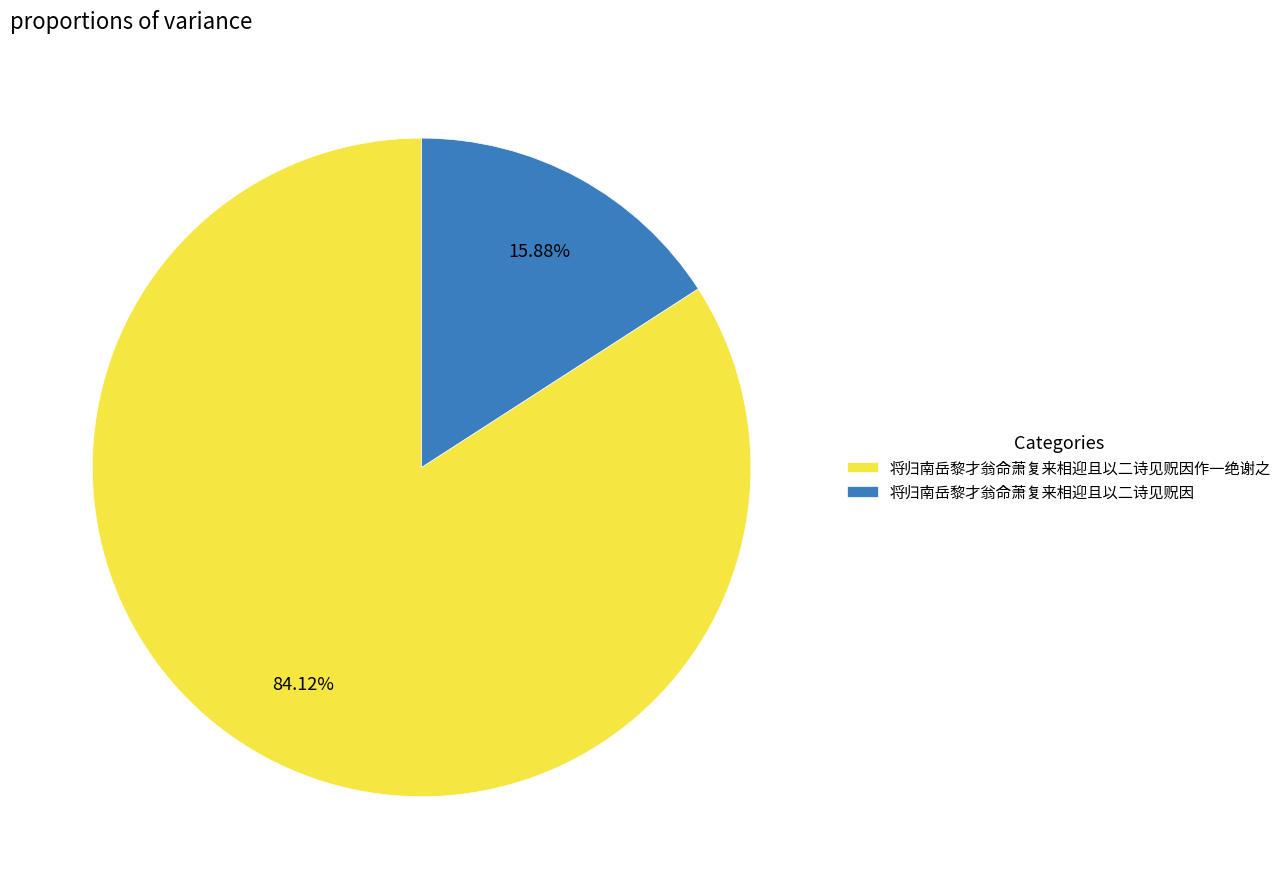

Which slice is the smallest?

将归南岳黎才翁命萧复来相迎且以二诗见贶因